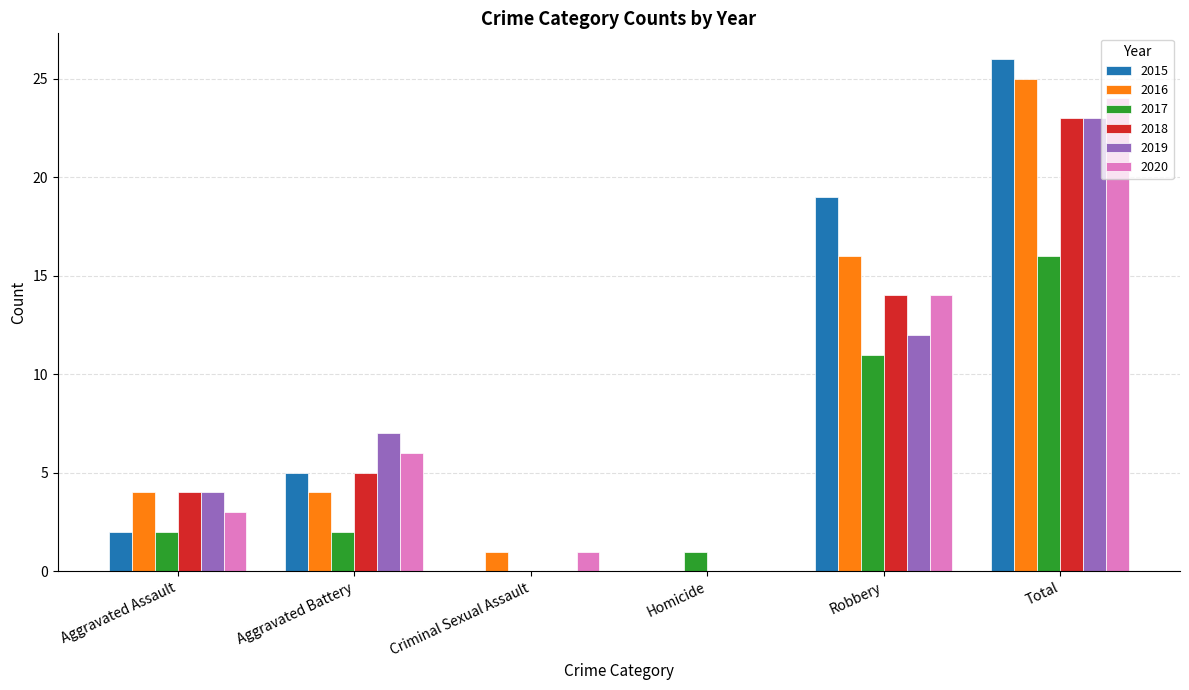

Reading left to right, transcribe all the data shown in this chart.

2015: 2	5	0	0	19	26
2016: 4	4	1	0	16	25
2017: 2	2	0	1	11	16
2018: 4	5	0	0	14	23
2019: 4	7	0	0	12	23
2020: 3	6	1	0	14	24